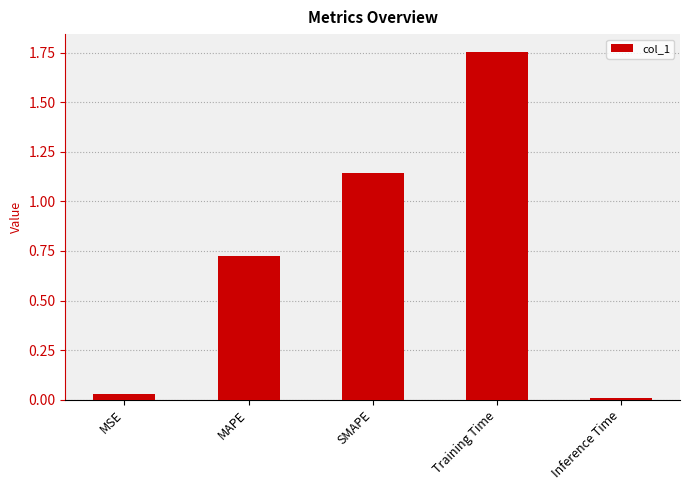

Which category has the highest value across all series?

Training Time